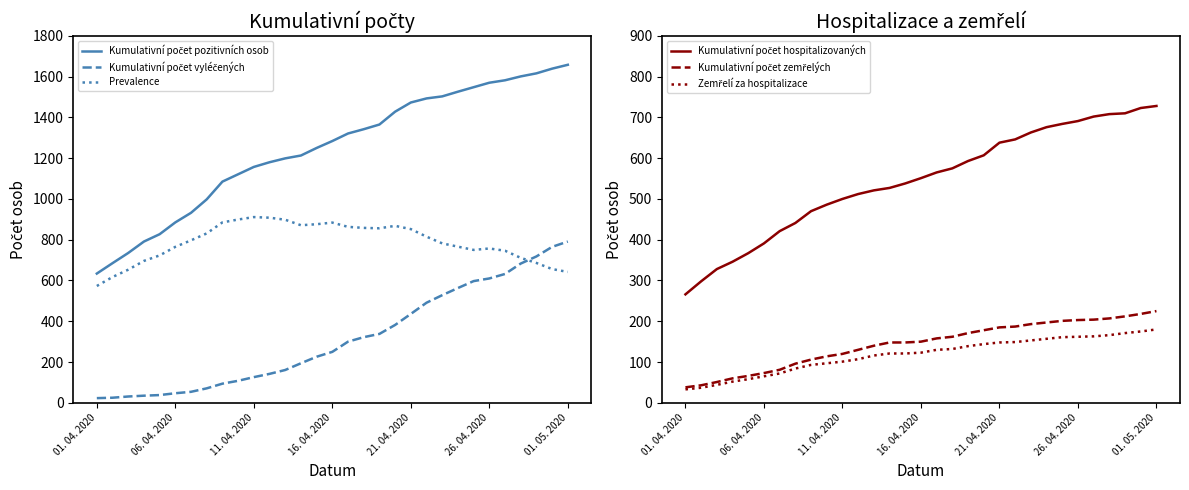

Rank the series by their maximum value, from highest to lowest.

Kumulativní počet pozitivních osob, Prevalence, Kumulativní počet vyléčených, Kumulativní počet hospitalizovaných, Kumulativní počet zemřelých, Zemřelí za hospitalizace